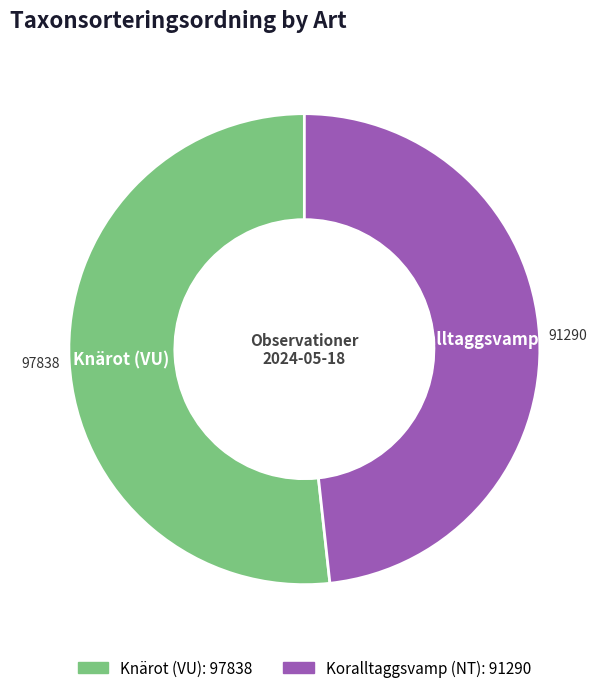

How many slices are in this pie chart?

2